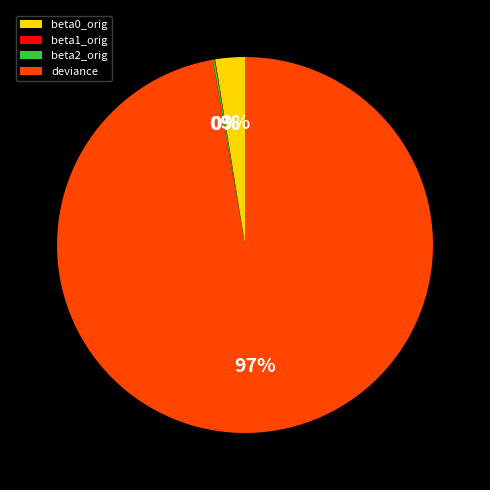

To the nearest percent, what is the average slice percentage?

25%